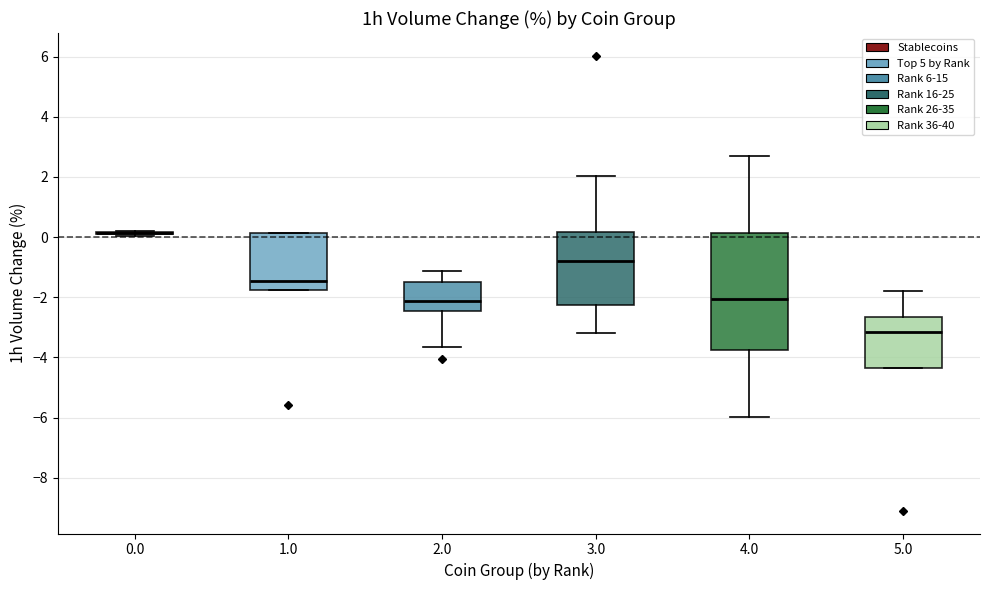

Which box is the tallest, from its lower edge to its upper edge?

4.0